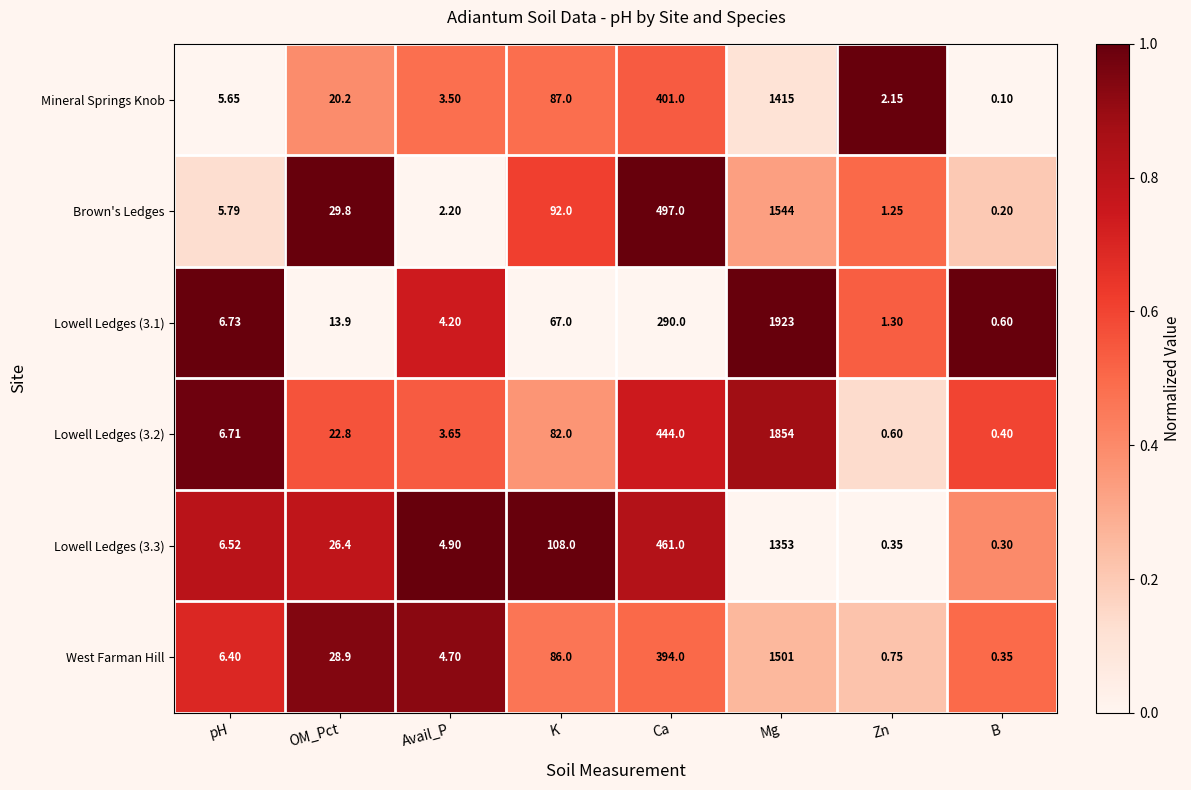

Between OM_Pct and Zn, which series saw the biggest shift?

Brown's Ledges